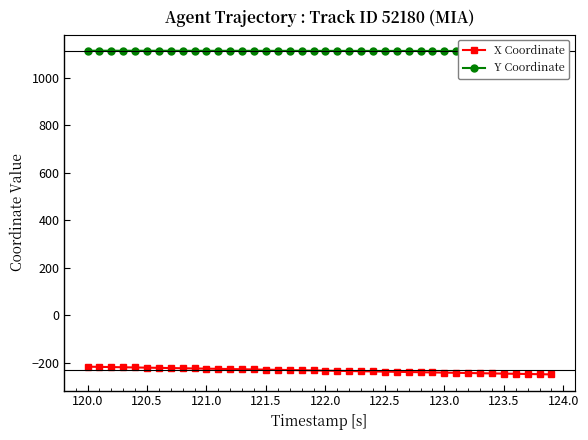

True or false: X Coordinate and Y Coordinate cross at least once.

False